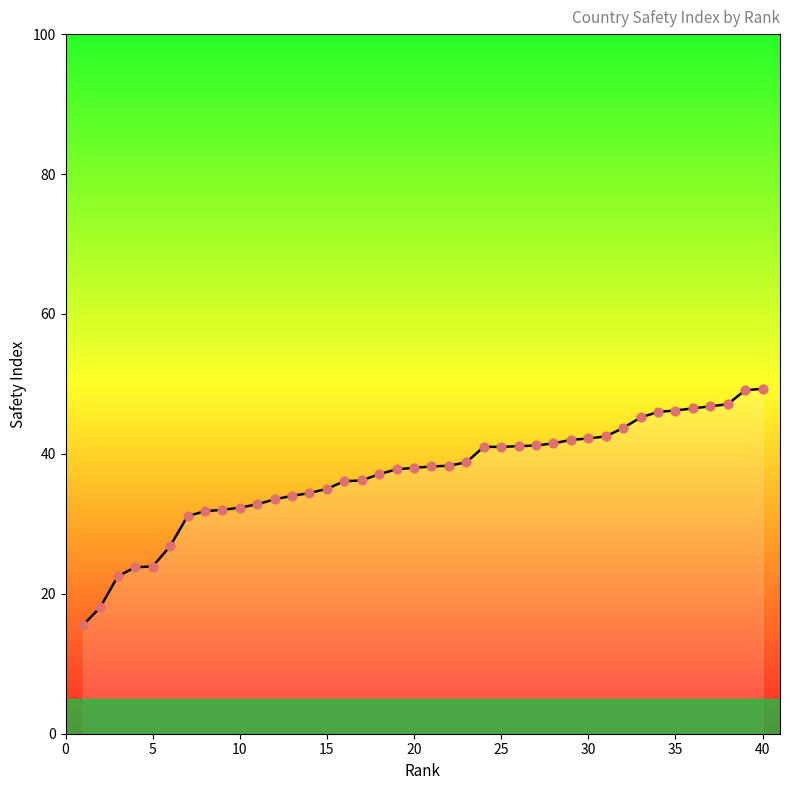

What is the difference between the maximum and minimum values?

33.8